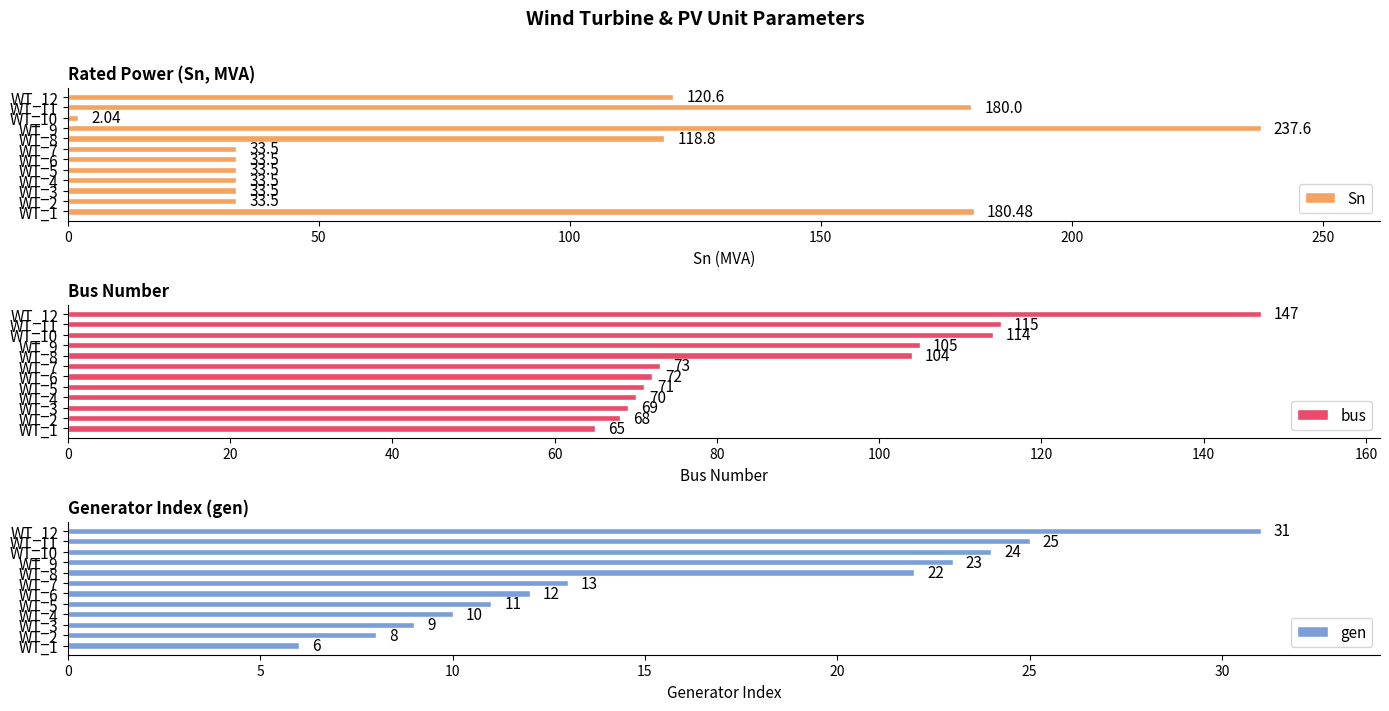

What is the difference between the maximum and minimum values in the Sn series?

235.6